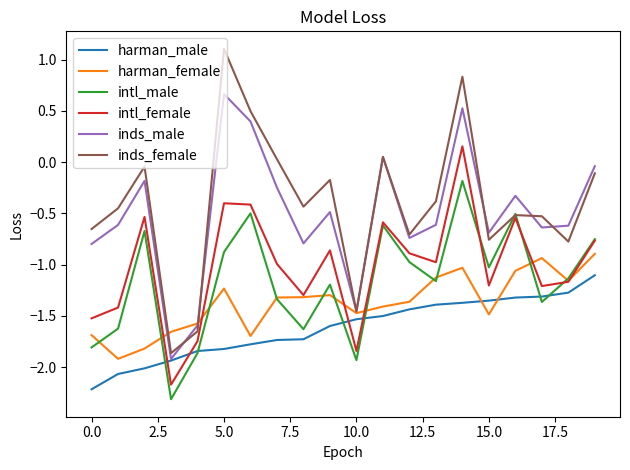

Which series has the largest range (max minus min)?

inds_female